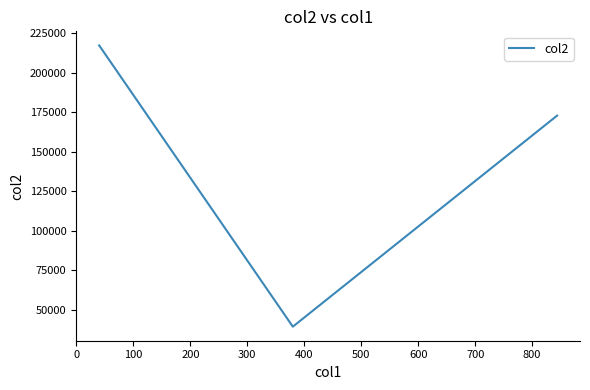

What is the maximum value shown in the chart?

217284.3